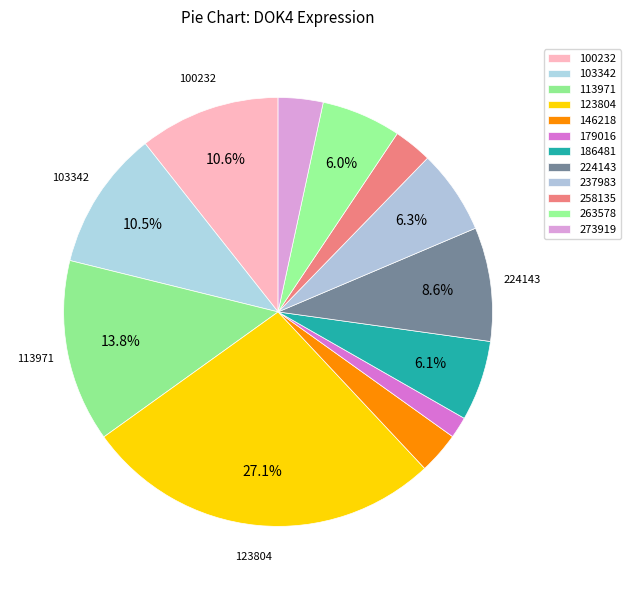

Which slice is the smallest?

179016